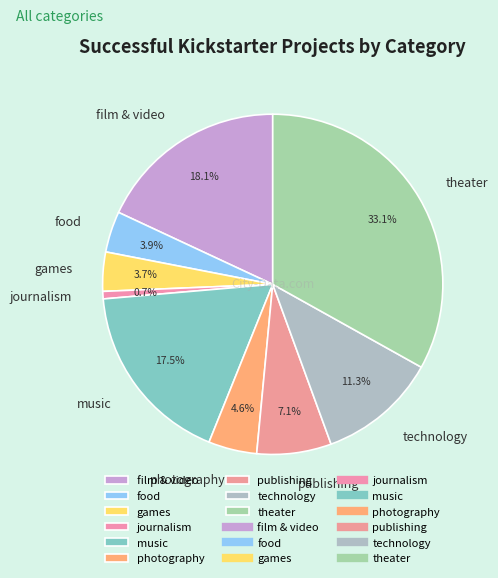

Count the number of slices in the pie.

9